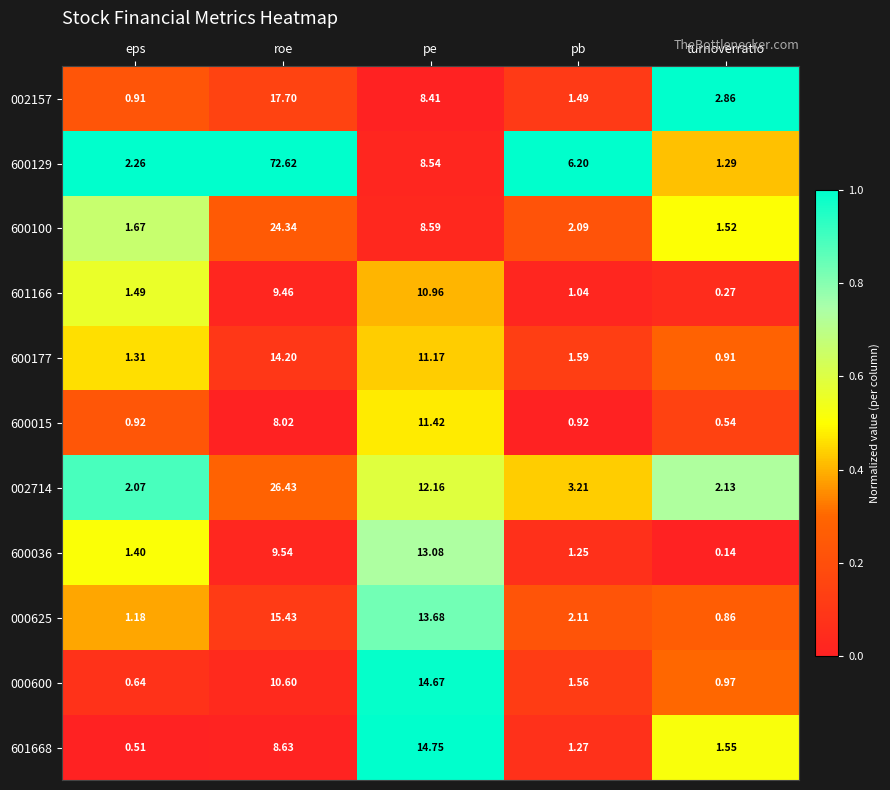

Which category has the lowest value in the 002714 series?

eps